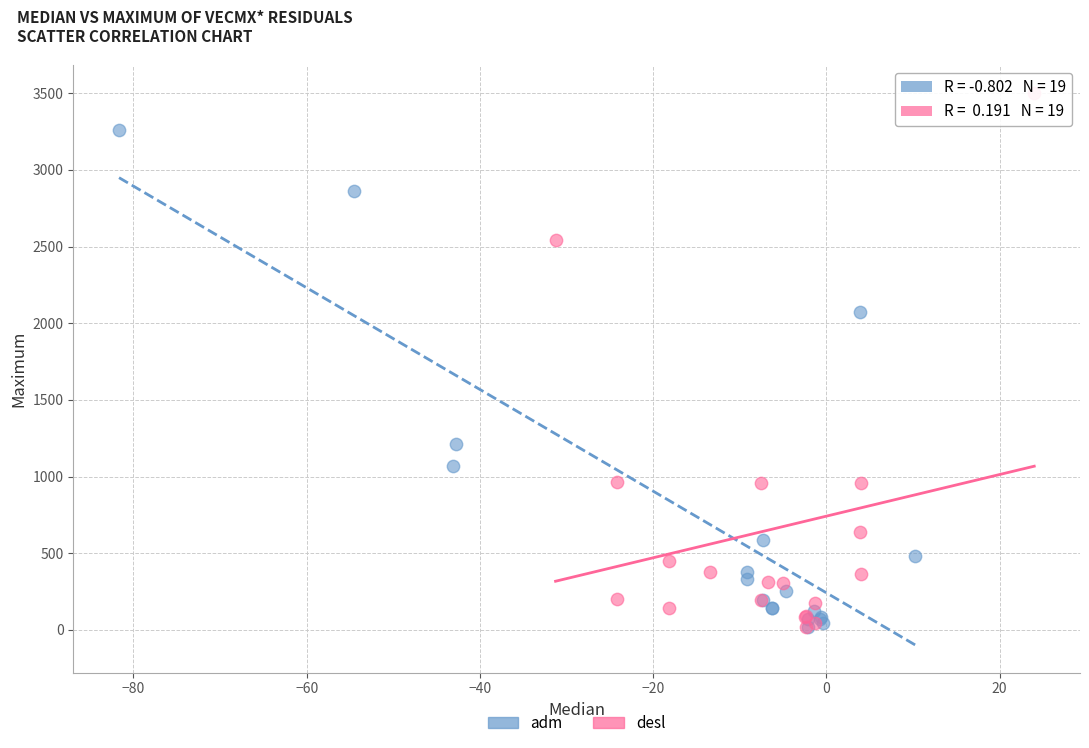

Which series has the widest spread of Y values?

desl